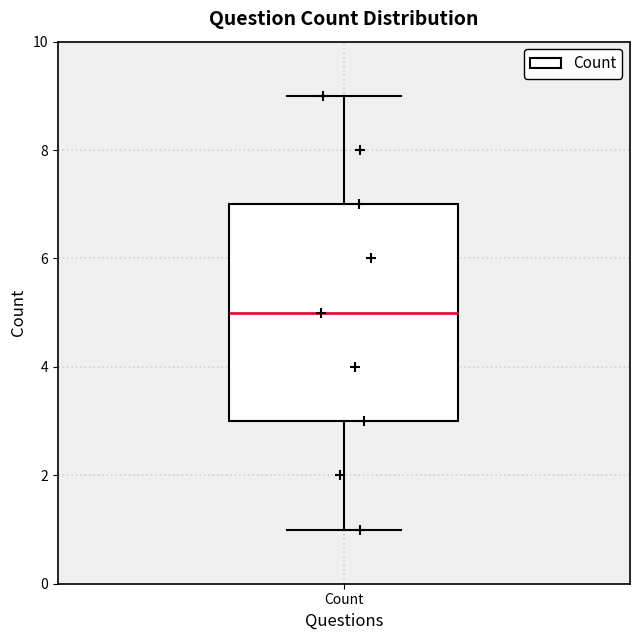

Read this box plot against the y-axis: the position of the median line, the range covered by the box, and the ends of both whiskers. The values are not printed on the chart, so give them approximately, as read against the axis.

median 5, box 3 to 7, whiskers 1 to 9